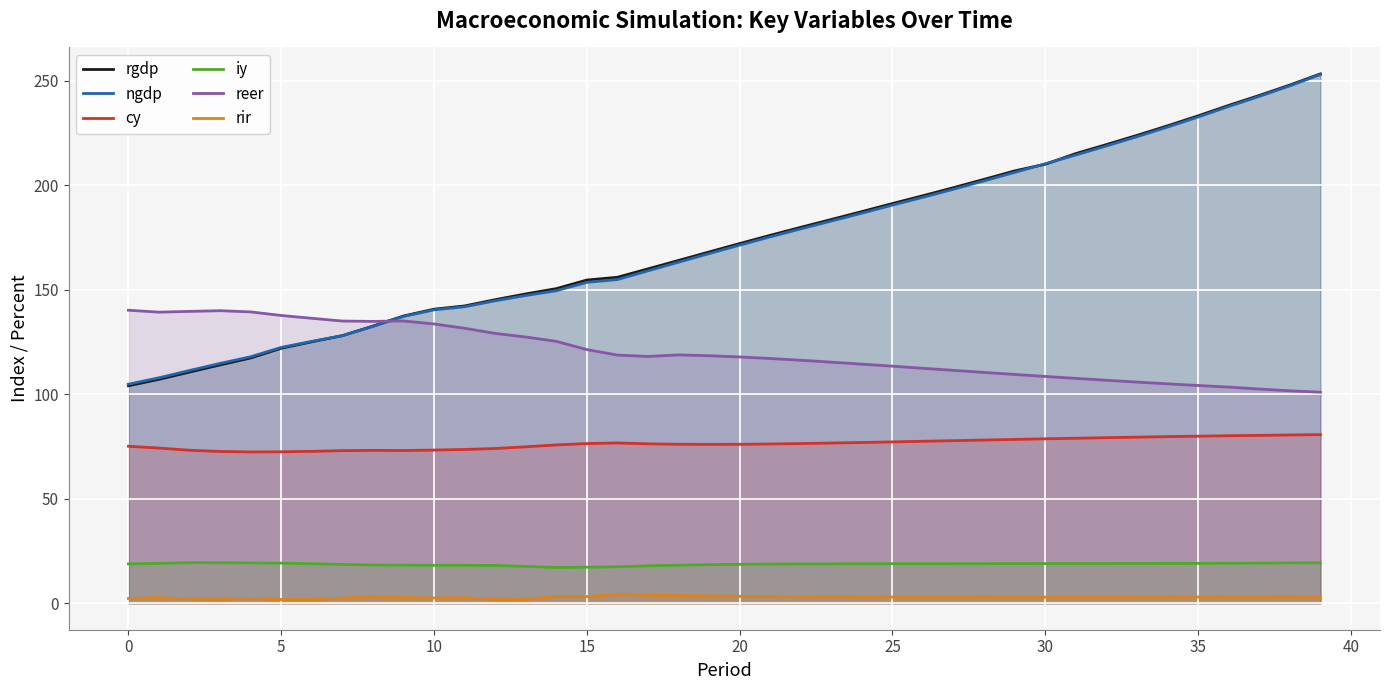

True or false: ngdp has more than 1 interior local peaks.

False